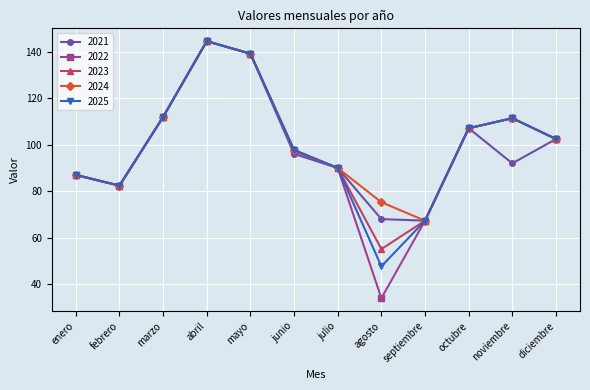

What is the difference between the 2021 values at enero and julio?

3.0